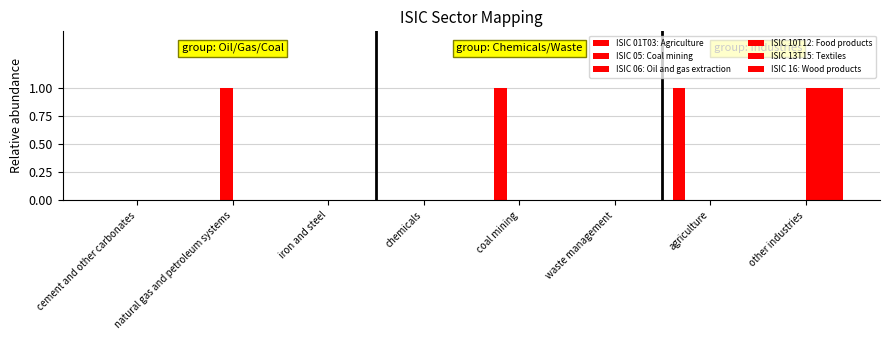

Reading left to right, extract all data points from this chart.

ISIC 01T03: Agriculture: 0	0	0	0	0	0	1	0
ISIC 05: Coal mining: 0	0	0	0	1	0	0	0
ISIC 06: Oil and gas extraction: 0	1	0	0	0	0	0	0
ISIC 10T12: Food products: 0	0	0	0	0	0	0	1
ISIC 13T15: Textiles: 0	0	0	0	0	0	0	1
ISIC 16: Wood products: 0	0	0	0	0	0	0	1